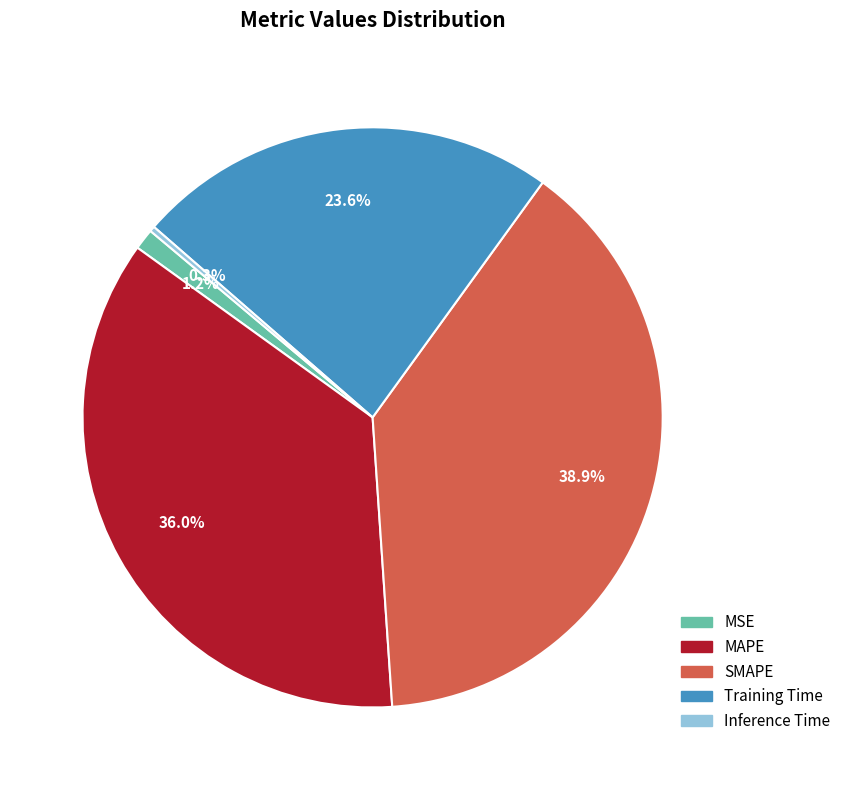

True or false: Inference Time accounts for 0% of the total.

True